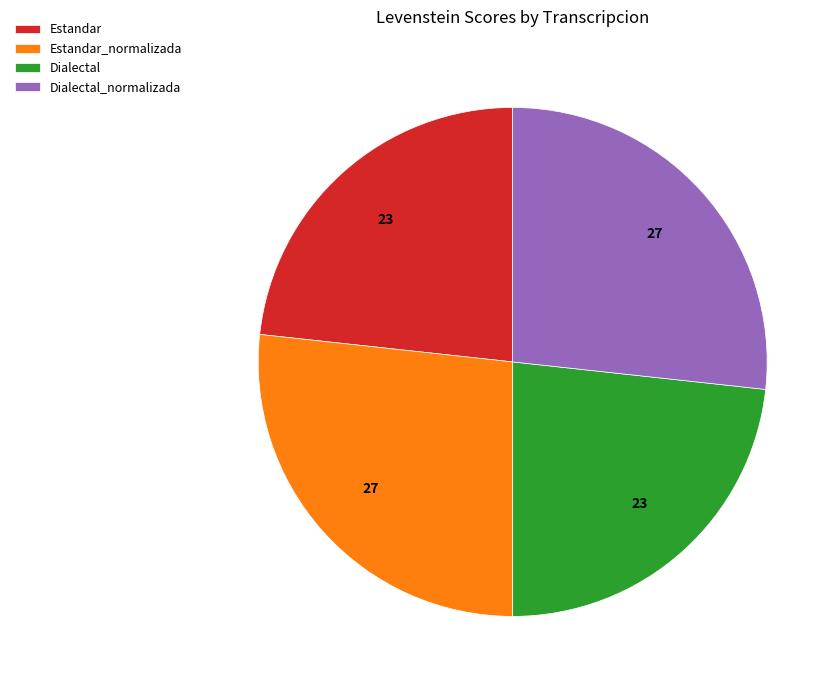

Approximately how many times larger is the value at Estandar_normalizada compared to Dialectal_normalizada?

1.0